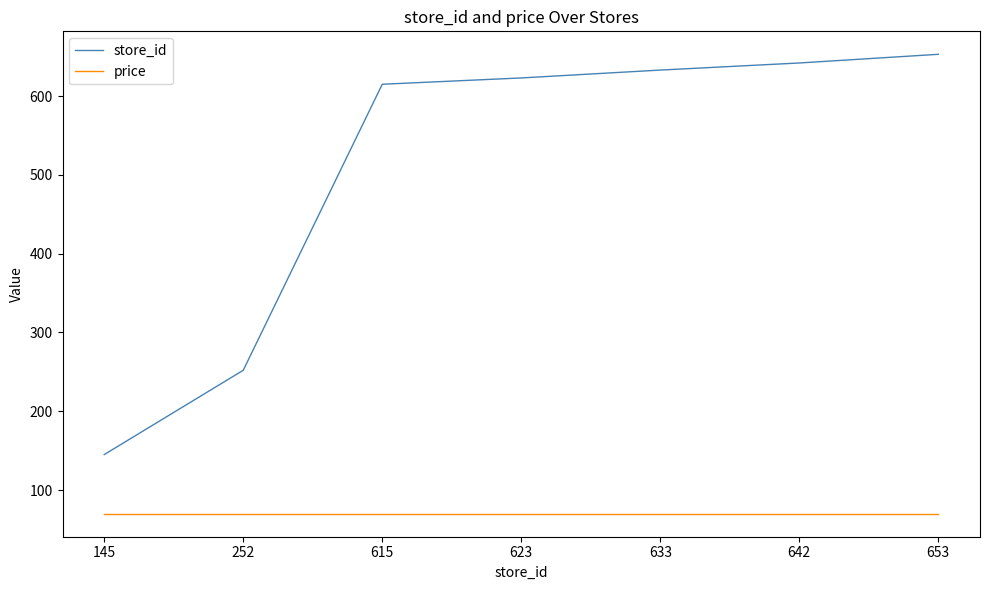

Is the value of price at 145 greater than the value of store_id at 145?

No